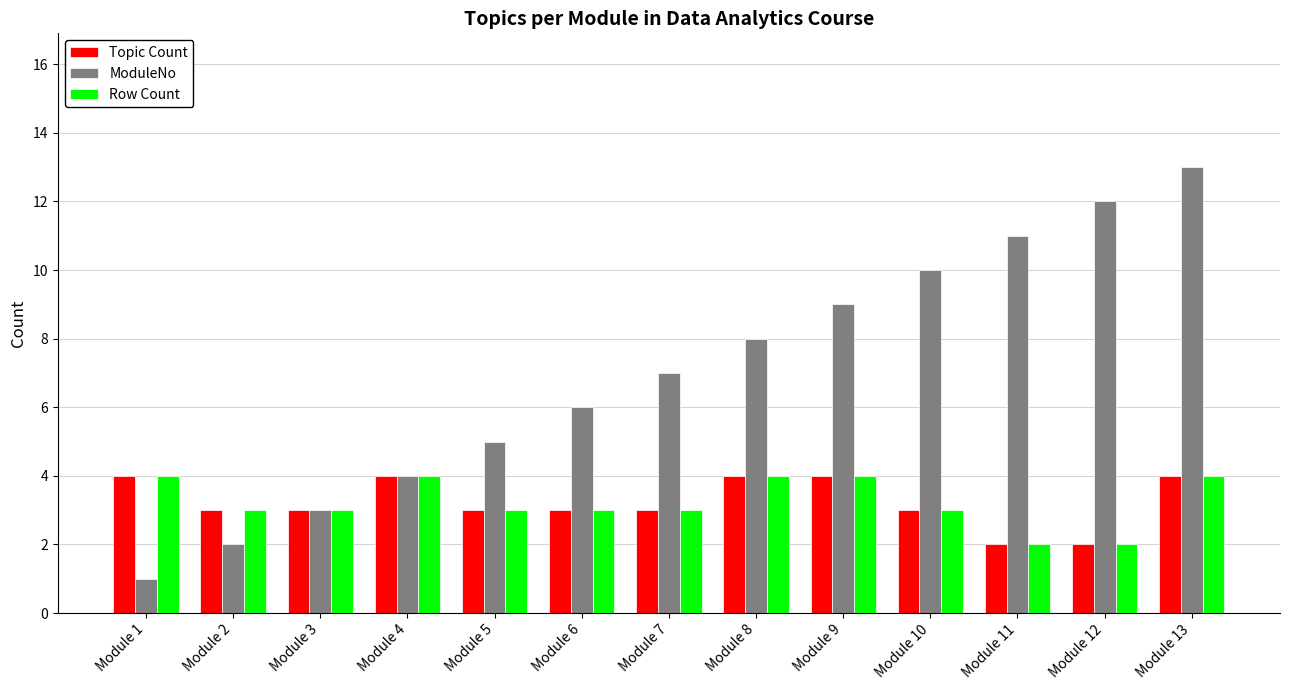

Is it true that Row Count equals 6 at Module 13?

False